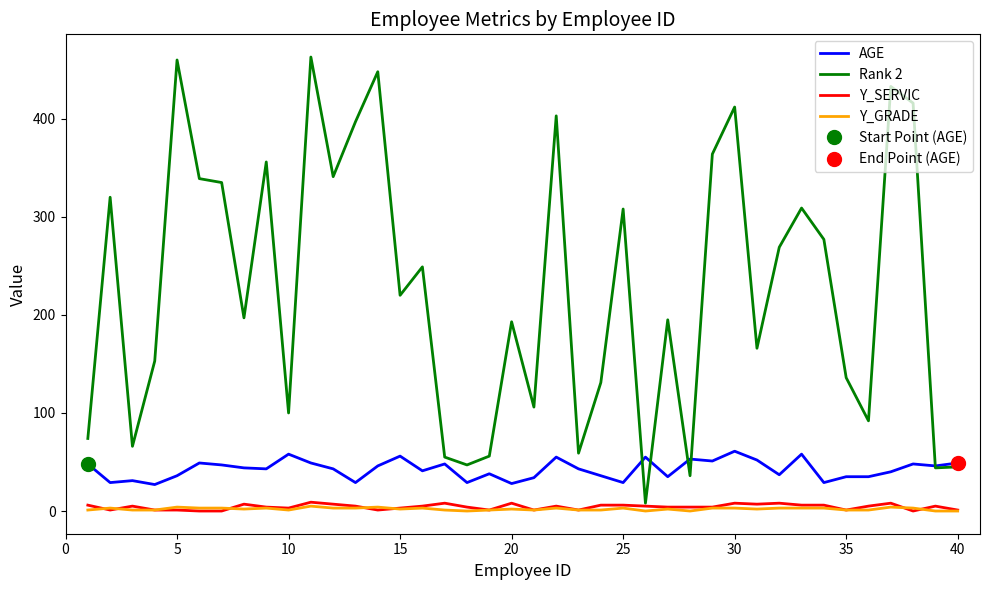

Rank the series by their maximum value, from highest to lowest.

Rank 2, AGE, Y_SERVIC, Y_GRADE